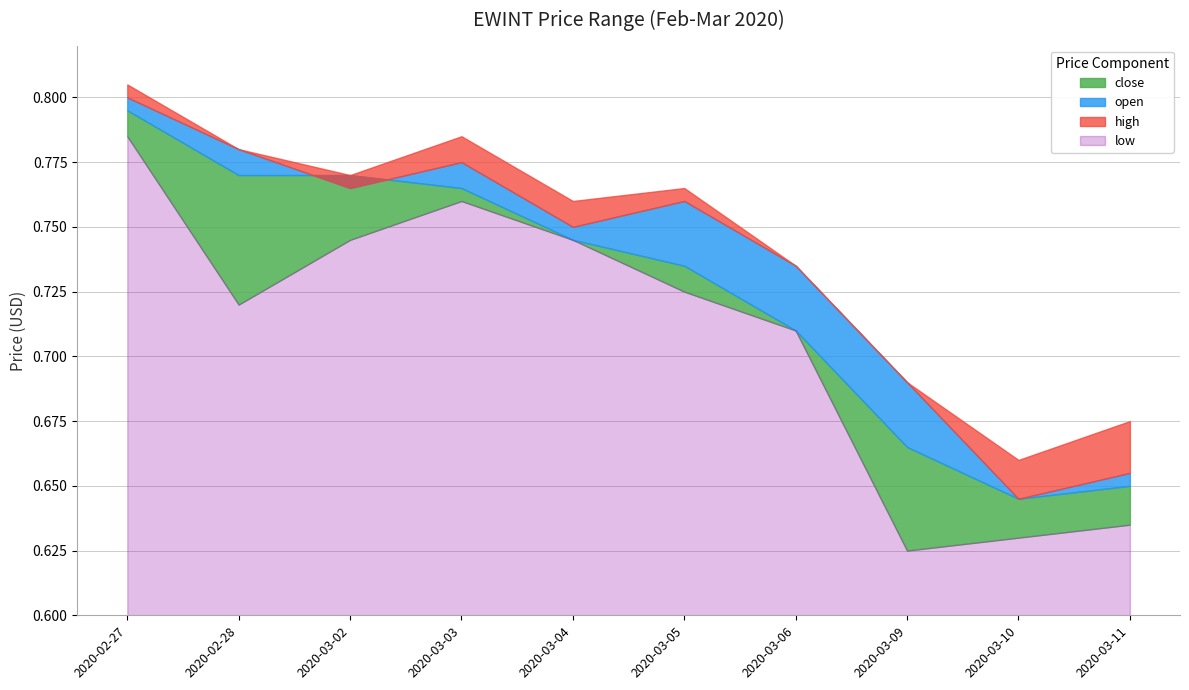

At which category is the sum across all series the highest?

2020-02-27